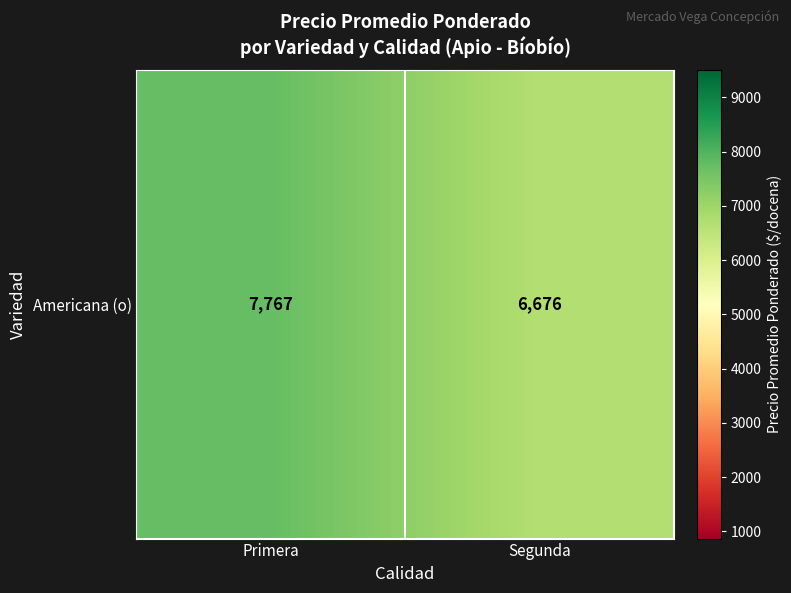

Reading left to right, what are all the values shown in this chart?

Primera=7767	Segunda=6676